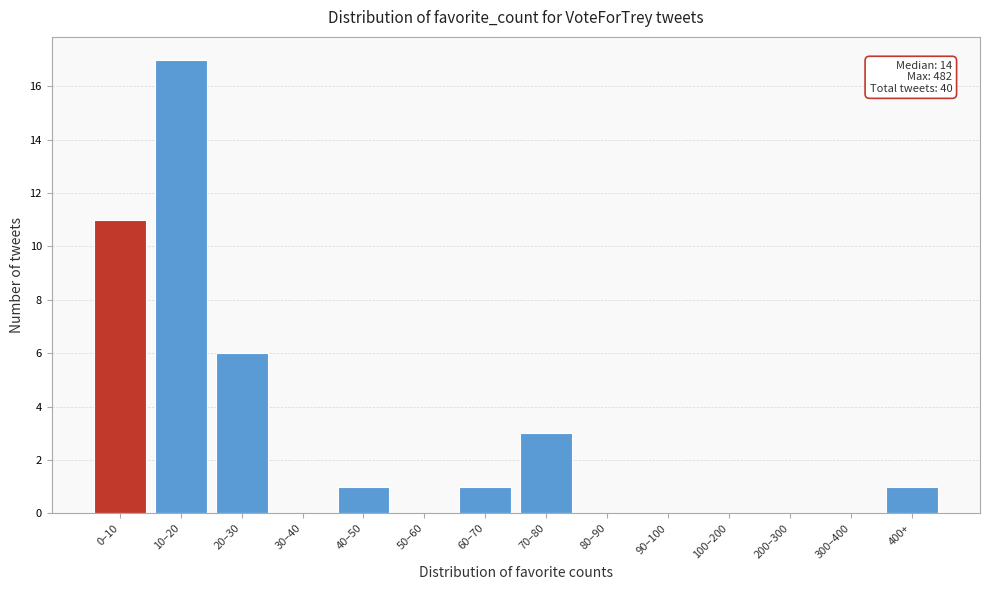

Reading right to left, transcribe all the data shown in this chart.

400+=1	300–400=0	200–300=0	100–200=0	90–100=0	80–90=0	70–80=3	60–70=1	50–60=0	40–50=1	30–40=0	20–30=6	10–20=17	0–10=11